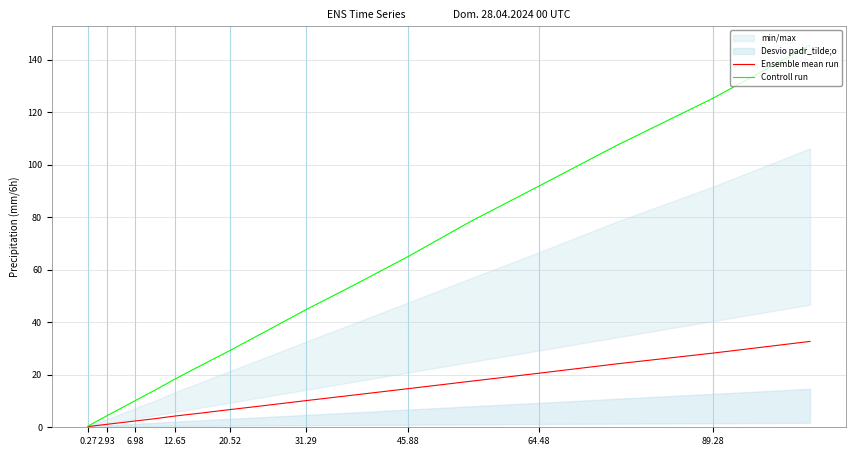

The value of Controll run at 20.52 is 29.3. True or false?

True